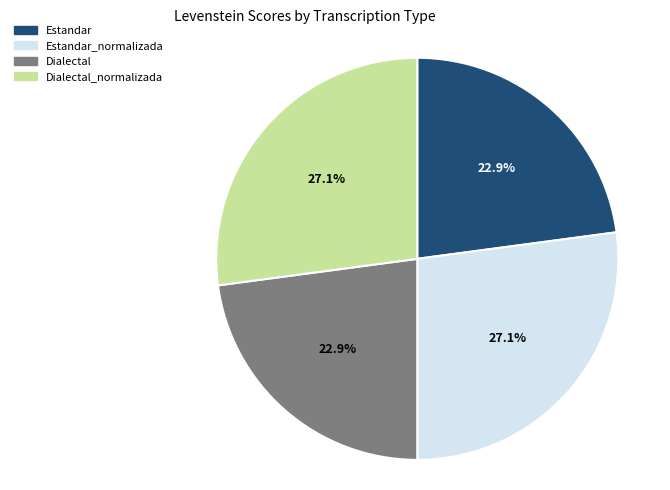

Is there any slice that represents more than half of the pie?

No